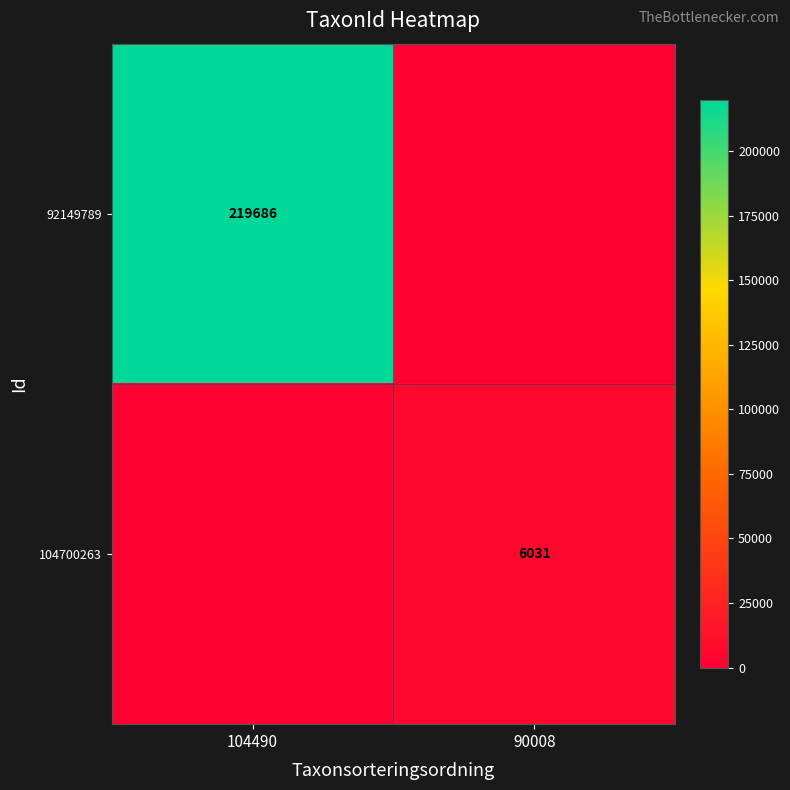

The value of 92149789 at 104490 is 219686. True or false?

True